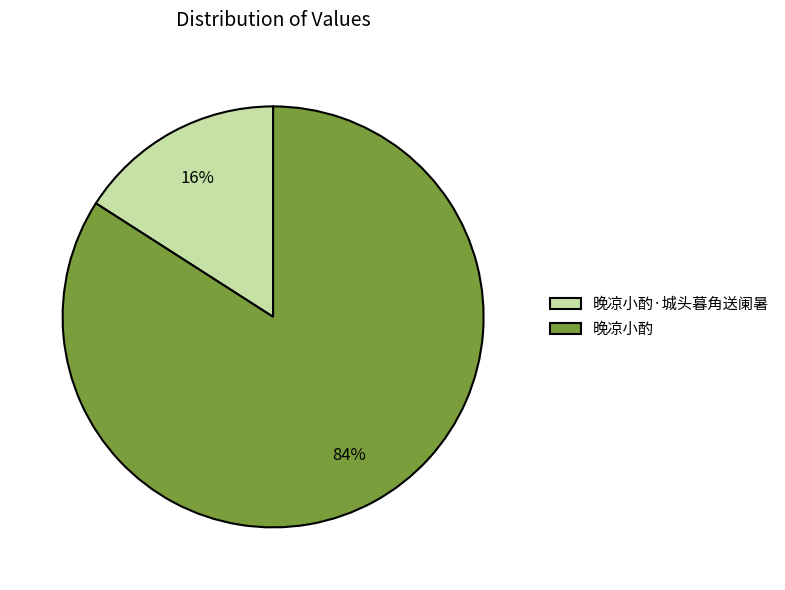

To the nearest percent, what is the difference between the largest and smallest slice percentages?

68%